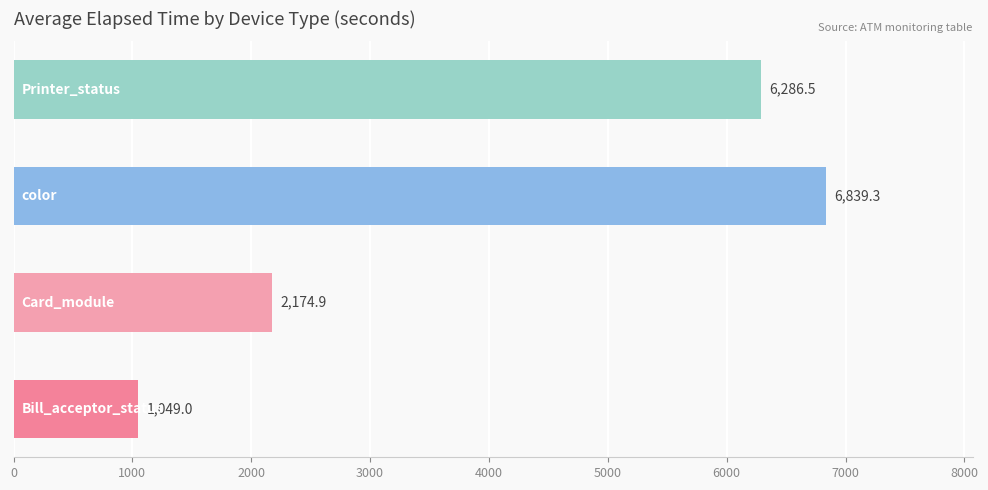

What is the smallest value displayed?

1049.0